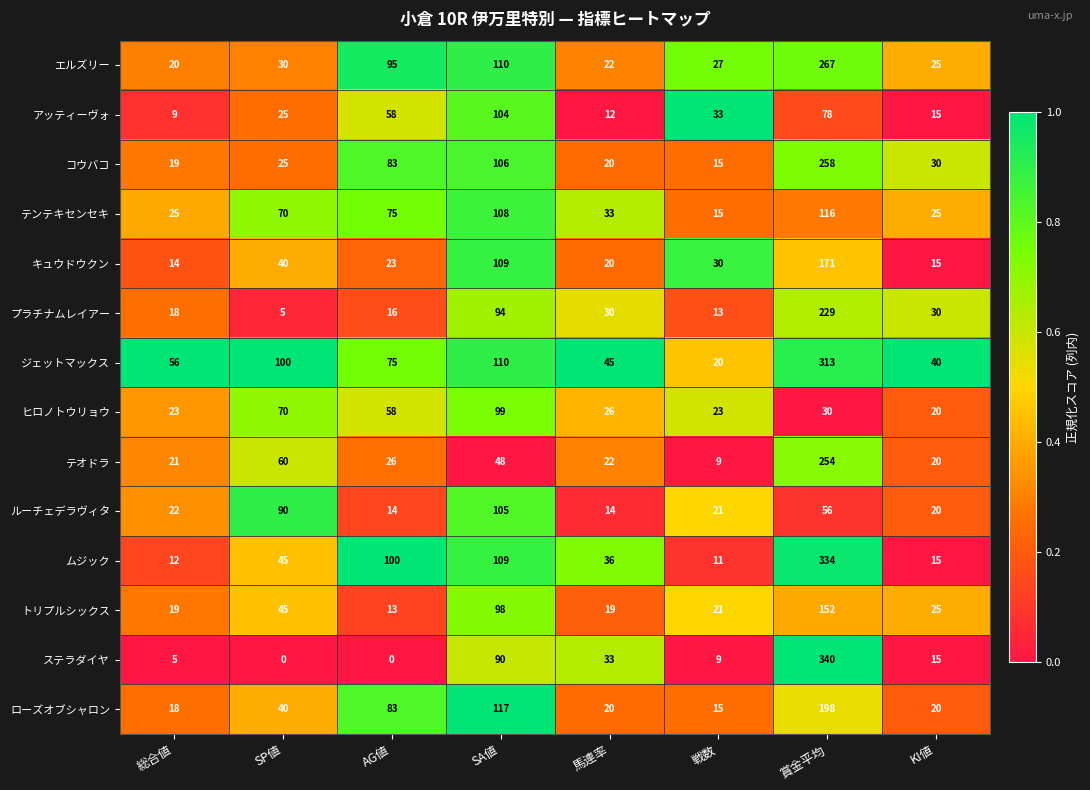

List the series in order of their peak value, highest first.

ステラダイヤ, ムジック, ジェットマックス, エルズリー, コウバコ, テオドラ, プラチナムレイアー, ローズオブシャロン, キュウドウクン, トリプルシックス, テンテキセンセキ, ルーチェデラヴィタ, アッティーヴォ, ヒロノトウリョウ